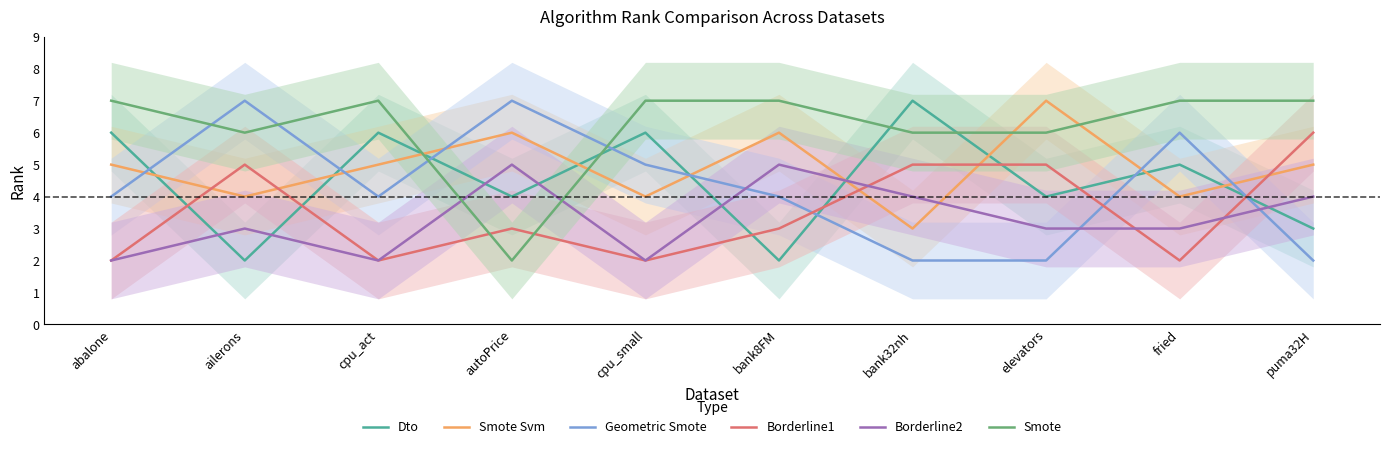

Which label corresponds to the largest value in the chart?

bank32nh